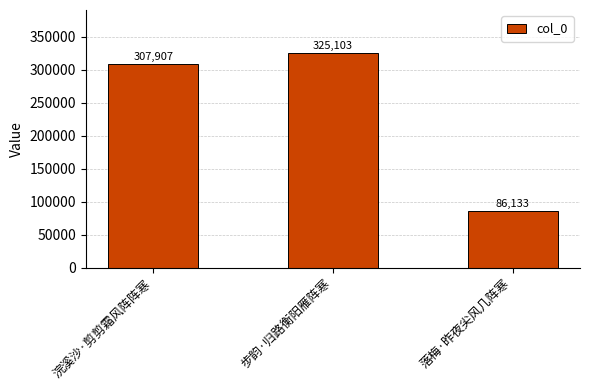

Is it true that the value at 浣溪沙·剪剪霜风阵阵寒 is 307907?

True